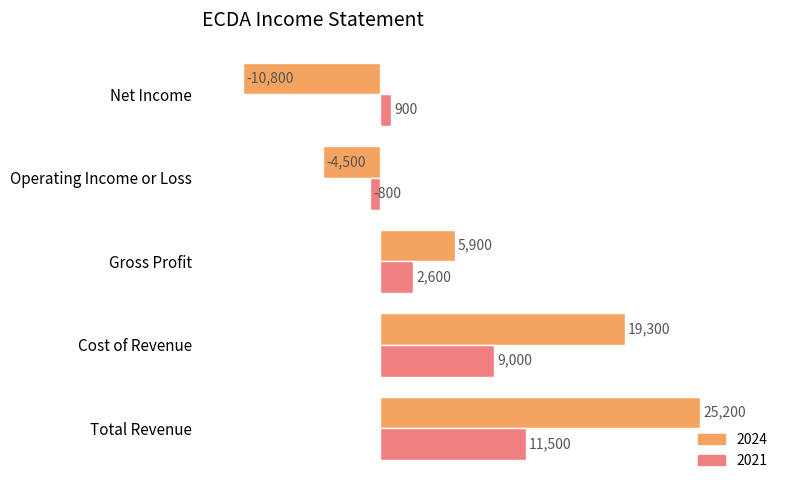

What is the spread (max minus min) of values at Net Income?

11700